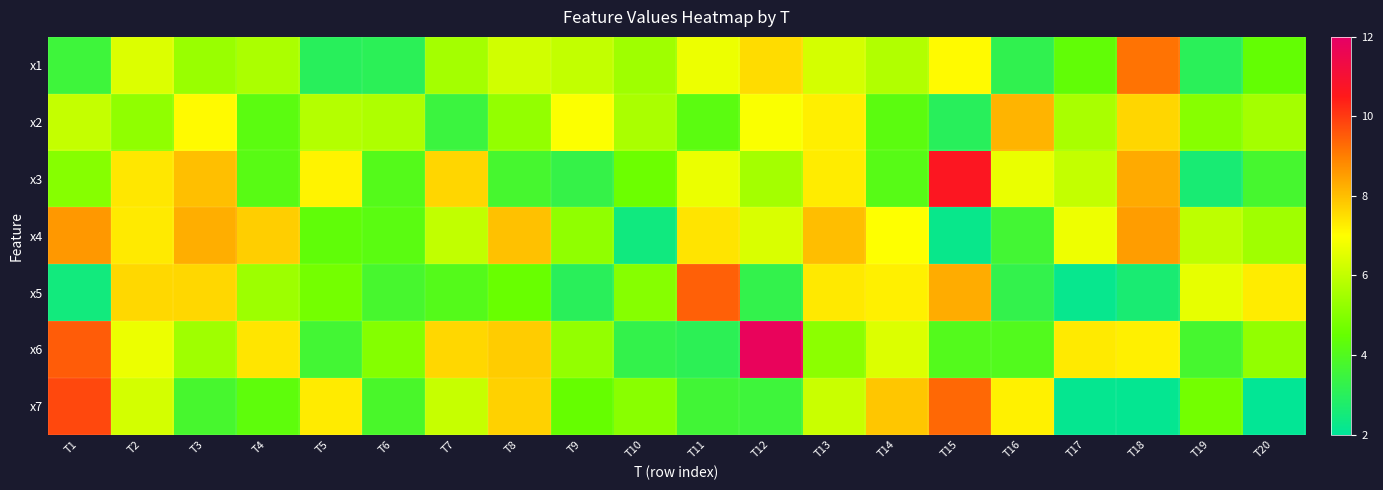

Reading left to right, transcribe all the data shown in this chart.

x1: T1=3.5	T2=6.4	T3=5.3	T4=5.6	T5=3.0	T6=3.1	T7=5.5	T8=6.3	T9=6.0	T10=5.4	T11=6.7	T12=7.5	T13=6.3	T14=5.7	T15=7.1	T16=3.2	T17=4.4	T18=9.2	T19=3.1	T20=4.4
x2: T1=6.0	T2=5.2	T3=7.1	T4=4.2	T5=5.8	T6=5.7	T7=3.5	T8=5.3	T9=7.0	T10=5.6	T11=4.2	T12=6.9	T13=7.2	T14=4.3	T15=3.0	T16=8.2	T17=5.6	T18=7.6	T19=5.0	T20=5.5
x3: T1=5.0	T2=7.4	T3=8.0	T4=4.2	T5=7.2	T6=4.1	T7=7.6	T8=3.7	T9=3.3	T10=4.6	T11=6.7	T12=5.5	T13=7.3	T14=4.1	T15=10.6	T16=6.7	T17=6.0	T18=8.3	T19=2.6	T20=3.7
x4: T1=8.6	T2=7.3	T3=8.3	T4=7.8	T5=4.4	T6=4.2	T7=6.0	T8=8.0	T9=5.2	T10=2.4	T11=7.4	T12=6.4	T13=8.0	T14=7.0	T15=2.2	T16=3.7	T17=6.7	T18=8.5	T19=5.9	T20=5.5
x5: T1=2.5	T2=7.6	T3=7.6	T4=5.4	T5=4.7	T6=3.7	T7=4.1	T8=4.5	T9=3.0	T10=5.0	T11=9.5	T12=3.3	T13=7.3	T14=7.2	T15=8.3	T16=3.3	T17=2.2	T18=2.6	T19=6.6	T20=7.3
x6: T1=9.5	T2=6.7	T3=5.5	T4=7.4	T5=3.7	T6=5.0	T7=7.6	T8=7.8	T9=5.3	T10=3.3	T11=3.1	T12=11.8	T13=5.1	T14=6.4	T15=4.0	T16=4.0	T17=7.3	T18=7.2	T19=3.7	T20=5.2
x7: T1=9.8	T2=6.3	T3=3.7	T4=4.3	T5=7.3	T6=3.8	T7=6.1	T8=7.7	T9=4.5	T10=5.1	T11=3.6	T12=3.5	T13=6.1	T14=7.9	T15=9.3	T16=7.2	T17=2.1	T18=2.1	T19=4.7	T20=2.1